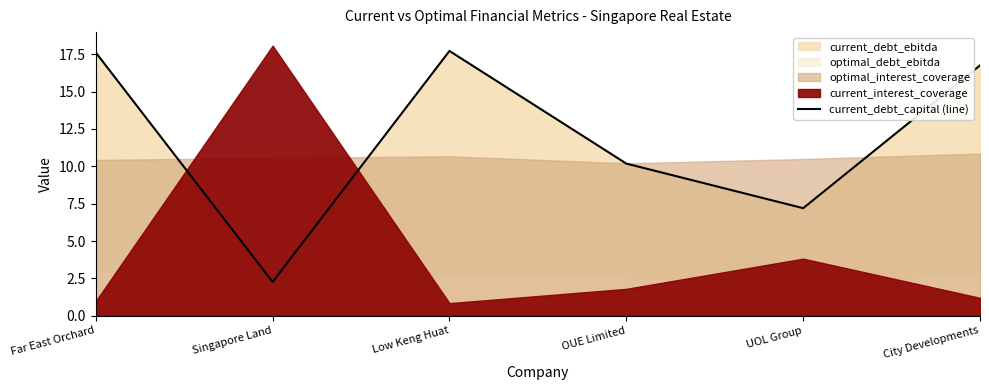

What is the difference between the values at Singapore Land and Low Keng Huat?

15.5